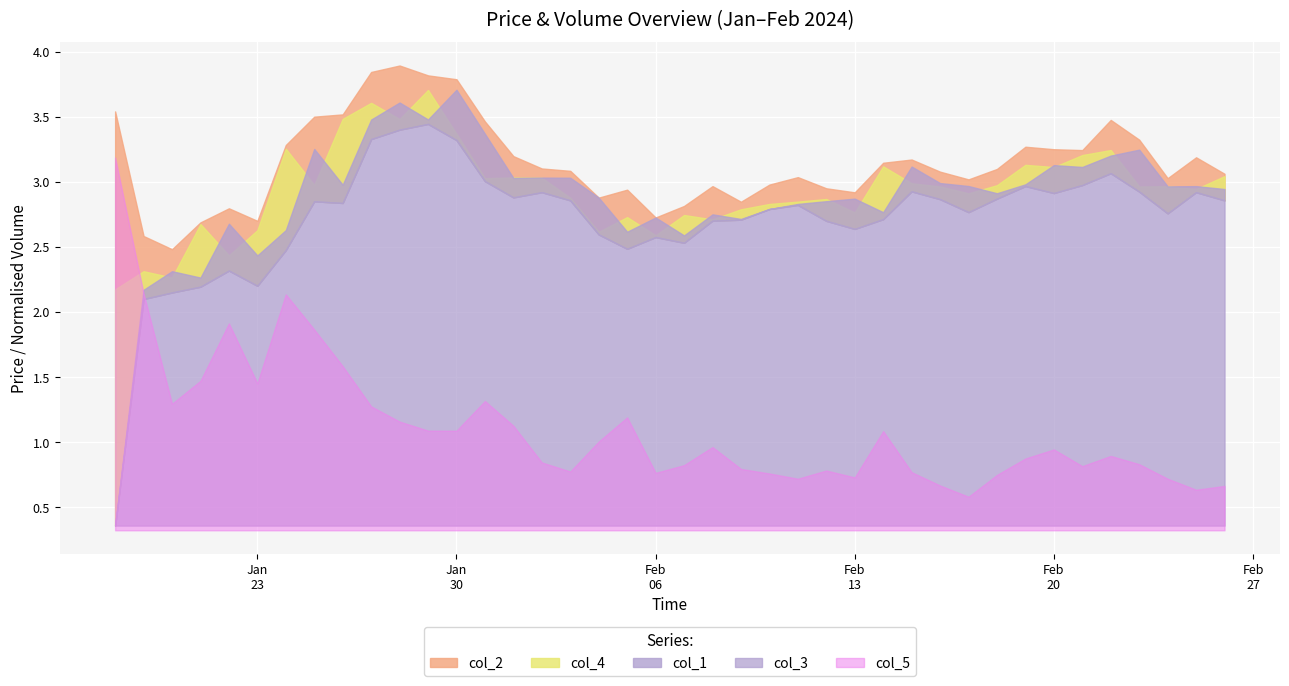

The col_3 series shows 2.9 at 14. True or false?

True